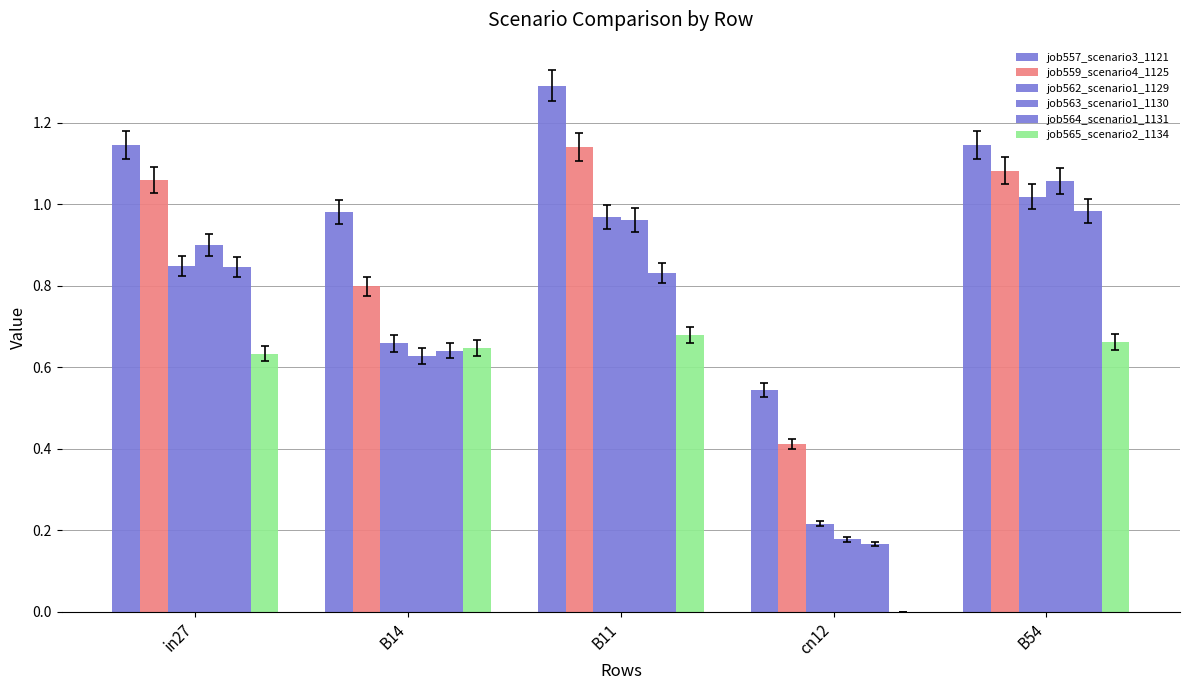

Count the number of categories in the chart.

5